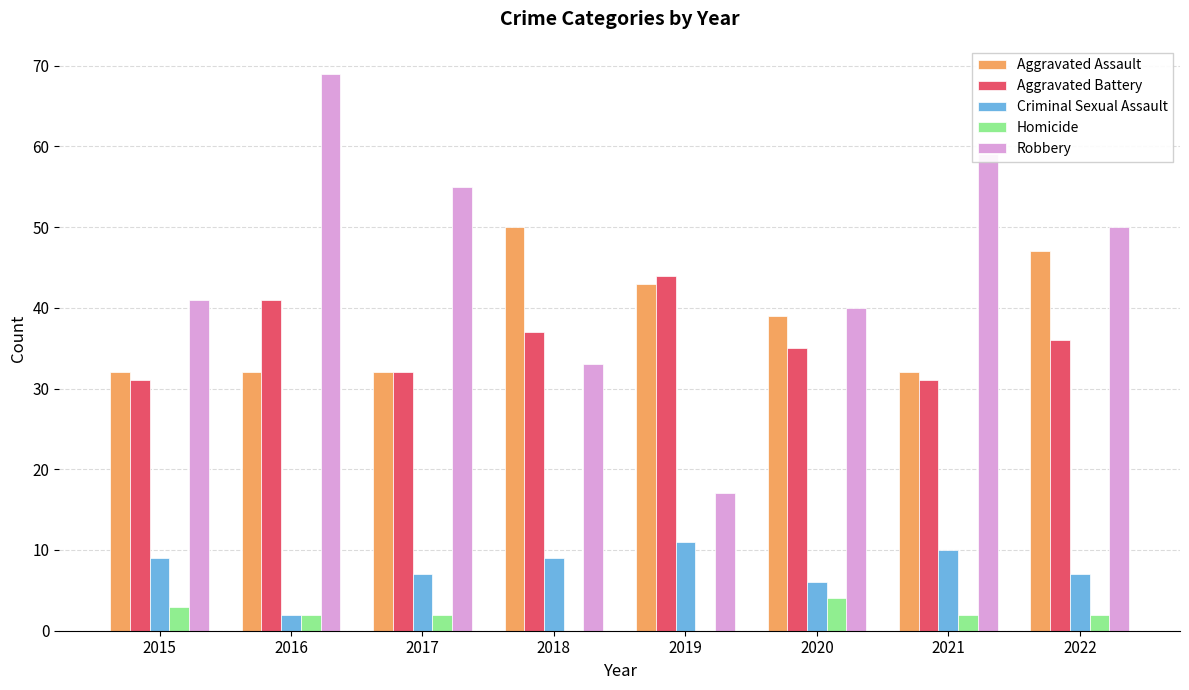

Count the number of data series in this chart.

5